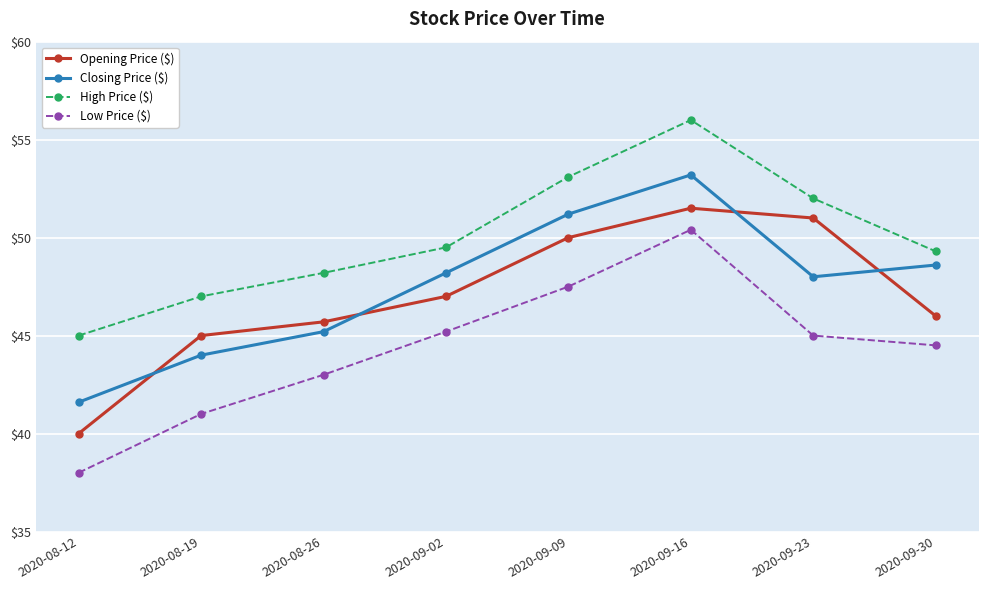

Between 2020-08-12 and 2020-08-26, which series saw the biggest shift?

Opening Price ($)